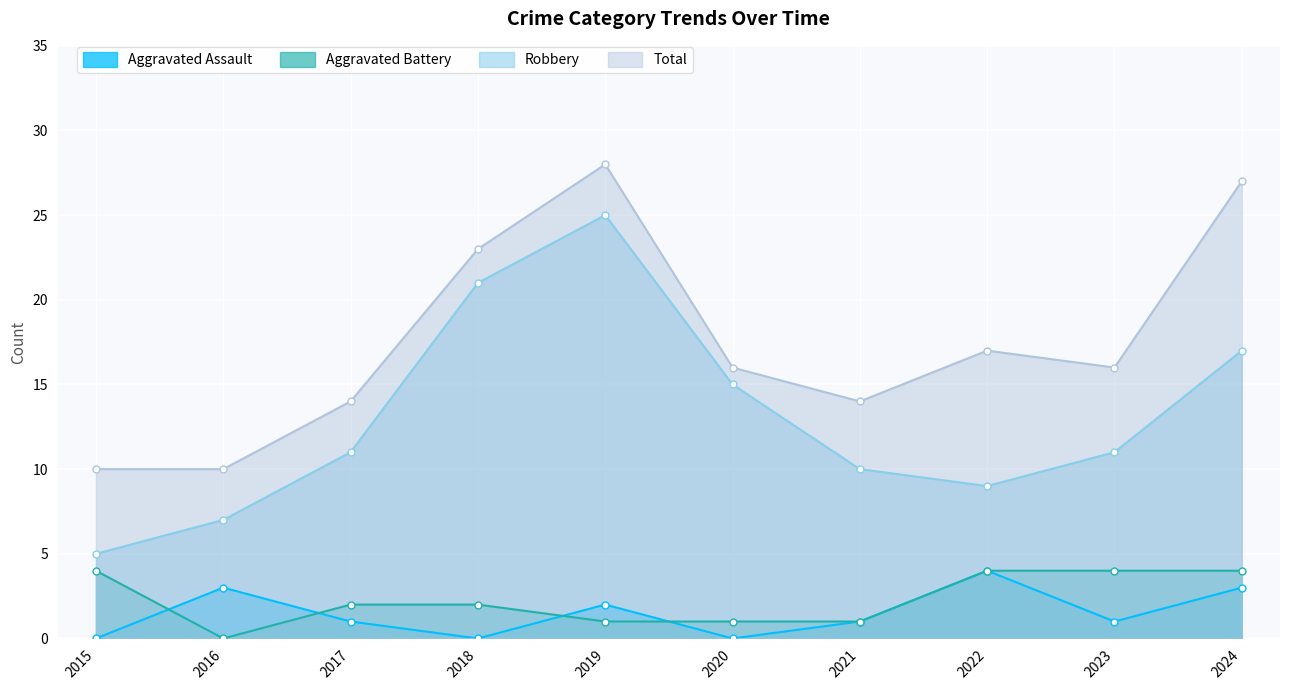

What are all the series names shown in the legend?

Aggravated Assault, Aggravated Battery, Robbery, Total